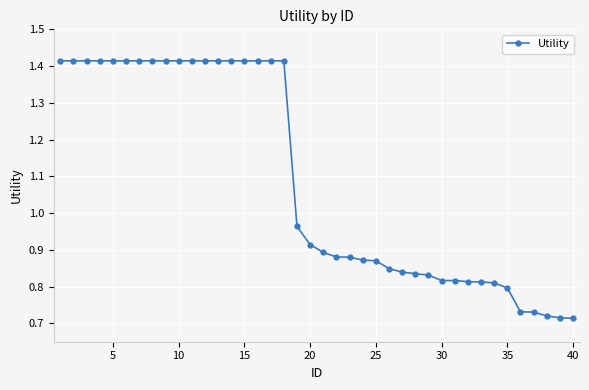

What is the sum of all values?

43.6